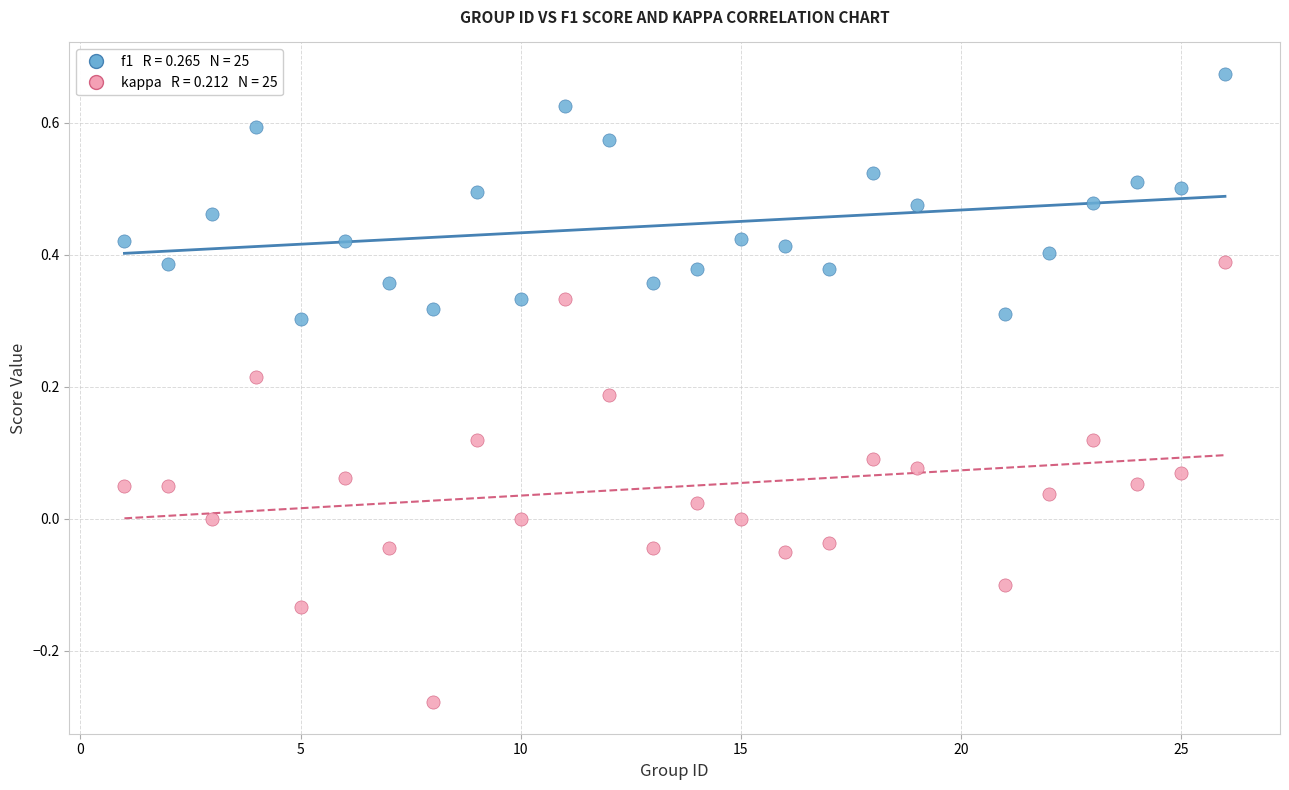

Across all data points, what is the range of Y values (max minus min)?

1.0